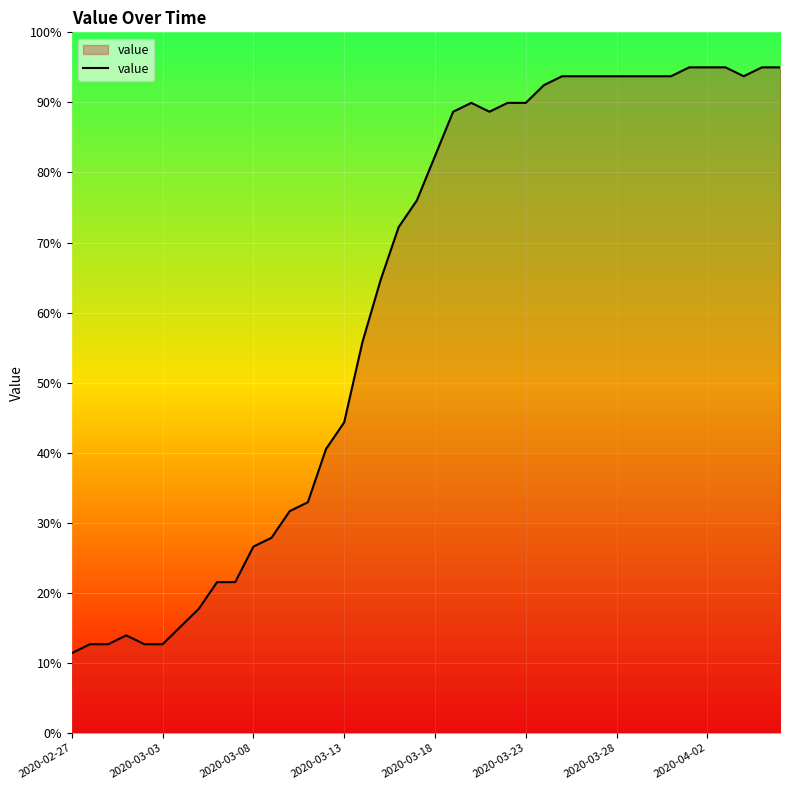

What is the minimum value shown in the chart?

11.4